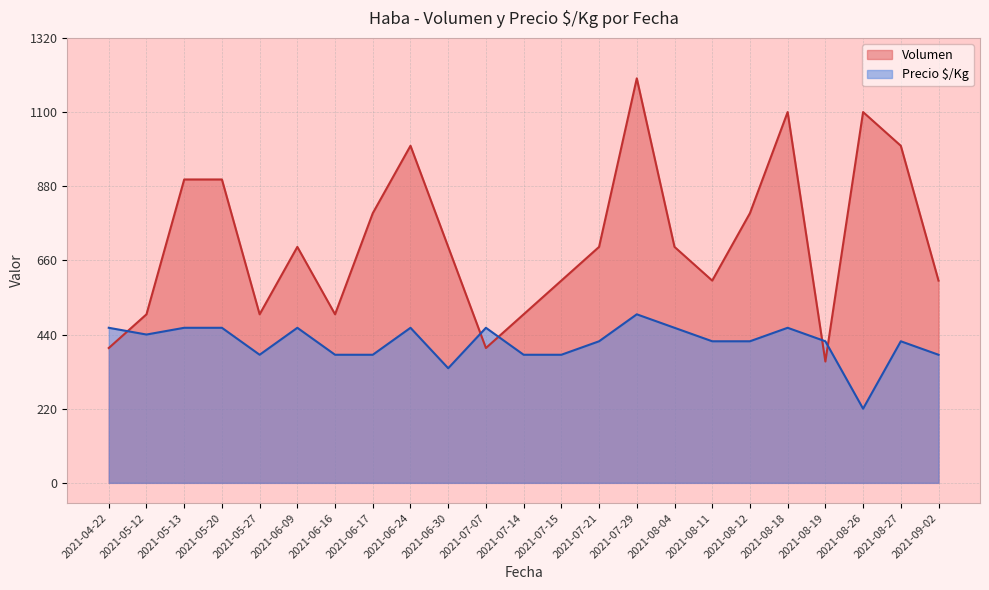

The Volumen series shows 1160 at 2021-06-09. True or false?

False